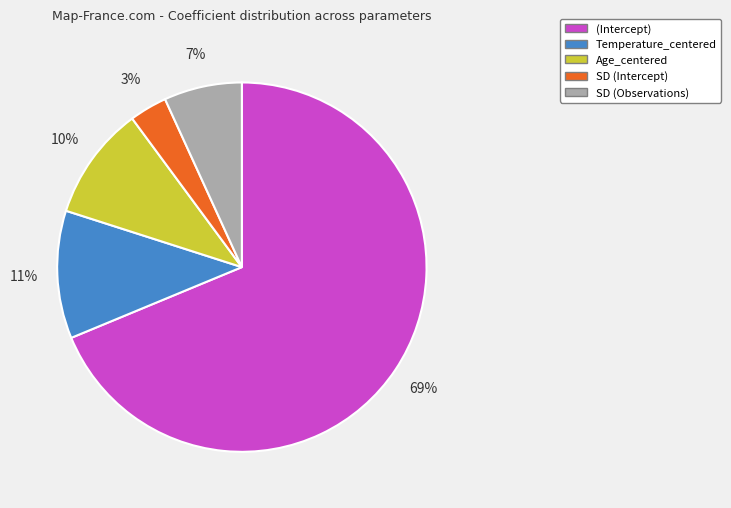

Is there any slice that represents more than half of the pie?

Yes